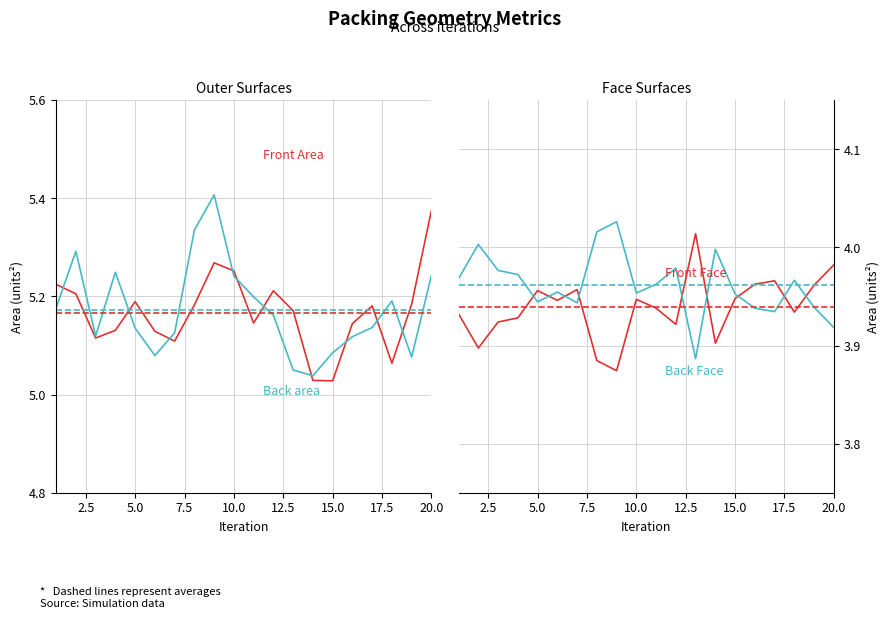

List the series in order of their peak value, highest first.

Back area, Front Area, Back Face Area, Front Face Area